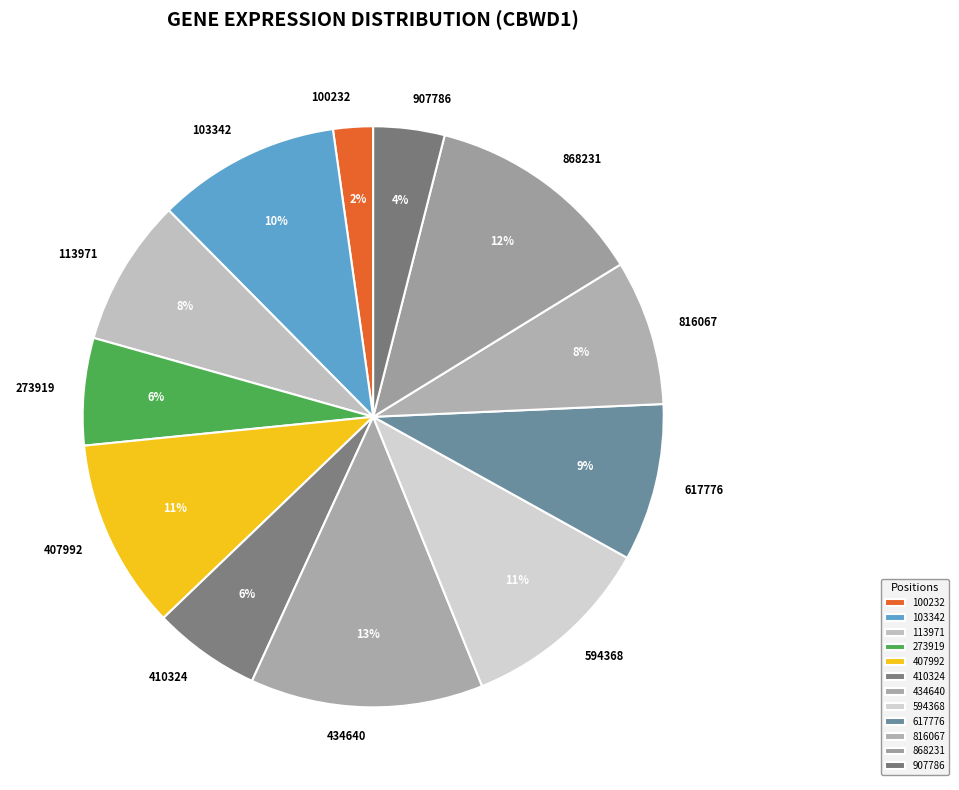

To the nearest percent, what is the difference between the largest and smallest slice percentages?

11%